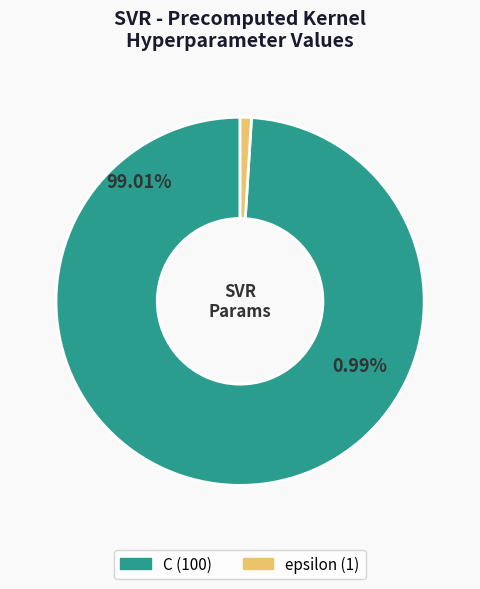

To the nearest percent, what is the average slice percentage?

50%